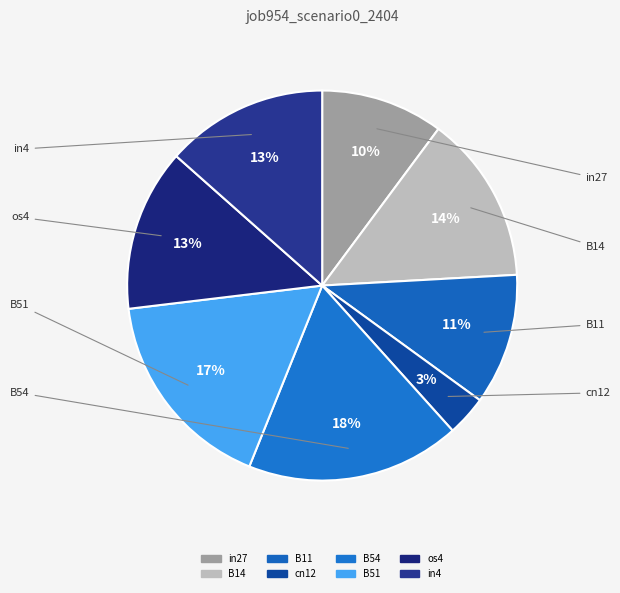

Is it true that B51 is 17% of the pie?

True